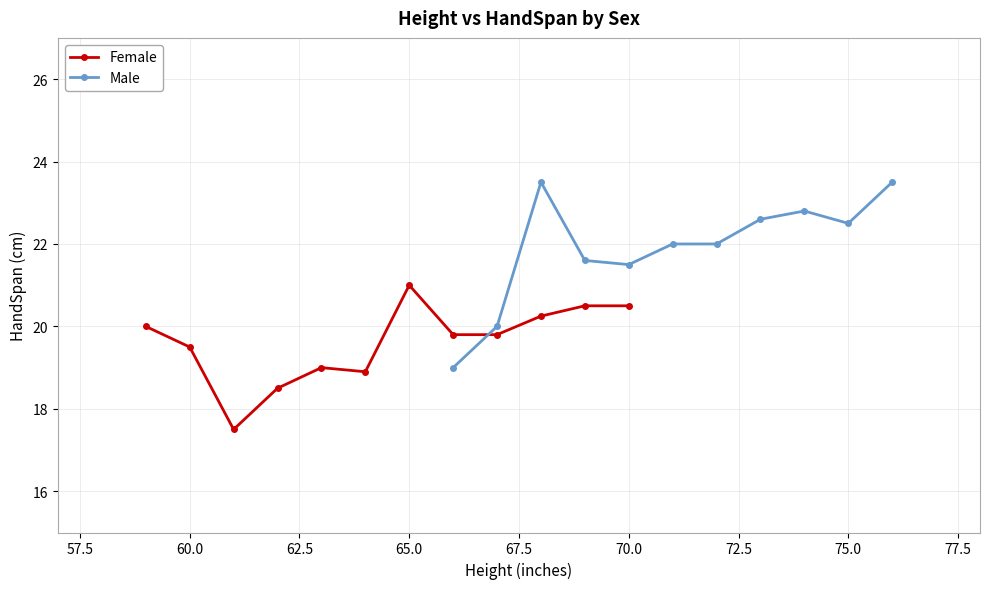

True or false: Female has a value of 19.5 at 60.0.

True